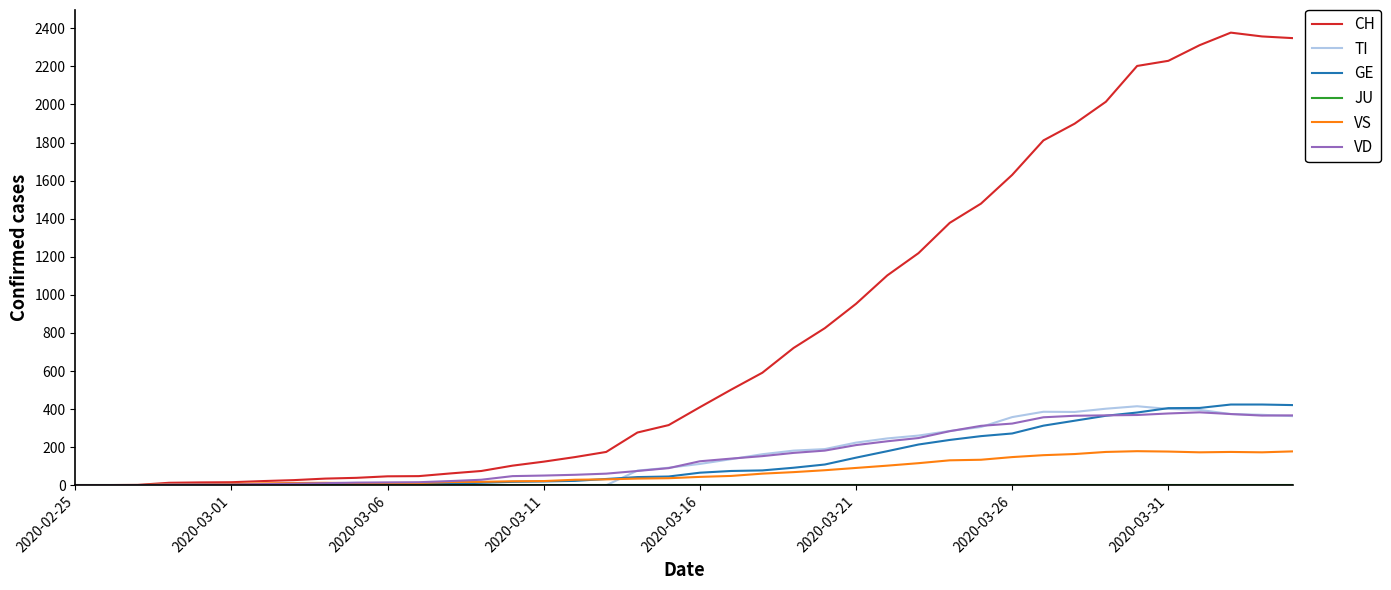

Which series has the widest spread of values?

CH